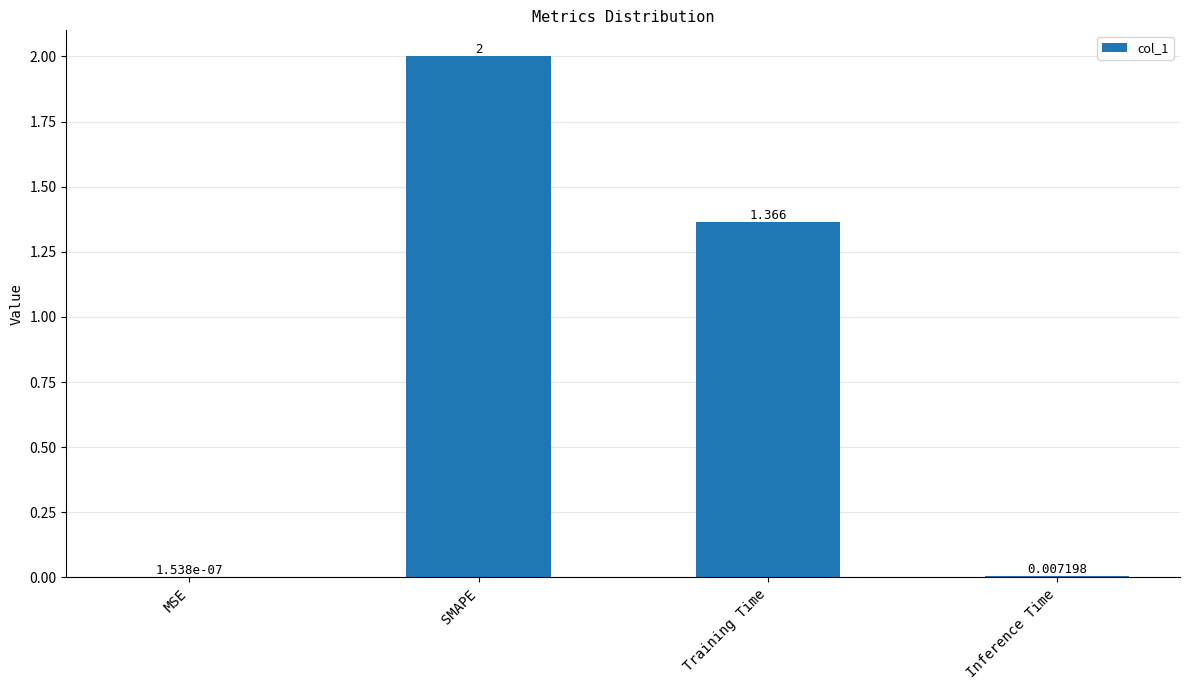

At which label does the data first exceed 1?

SMAPE